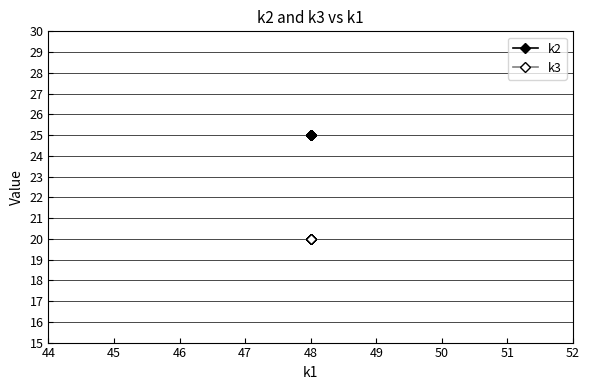

Is it true that k2 equals 25 at 48?

True